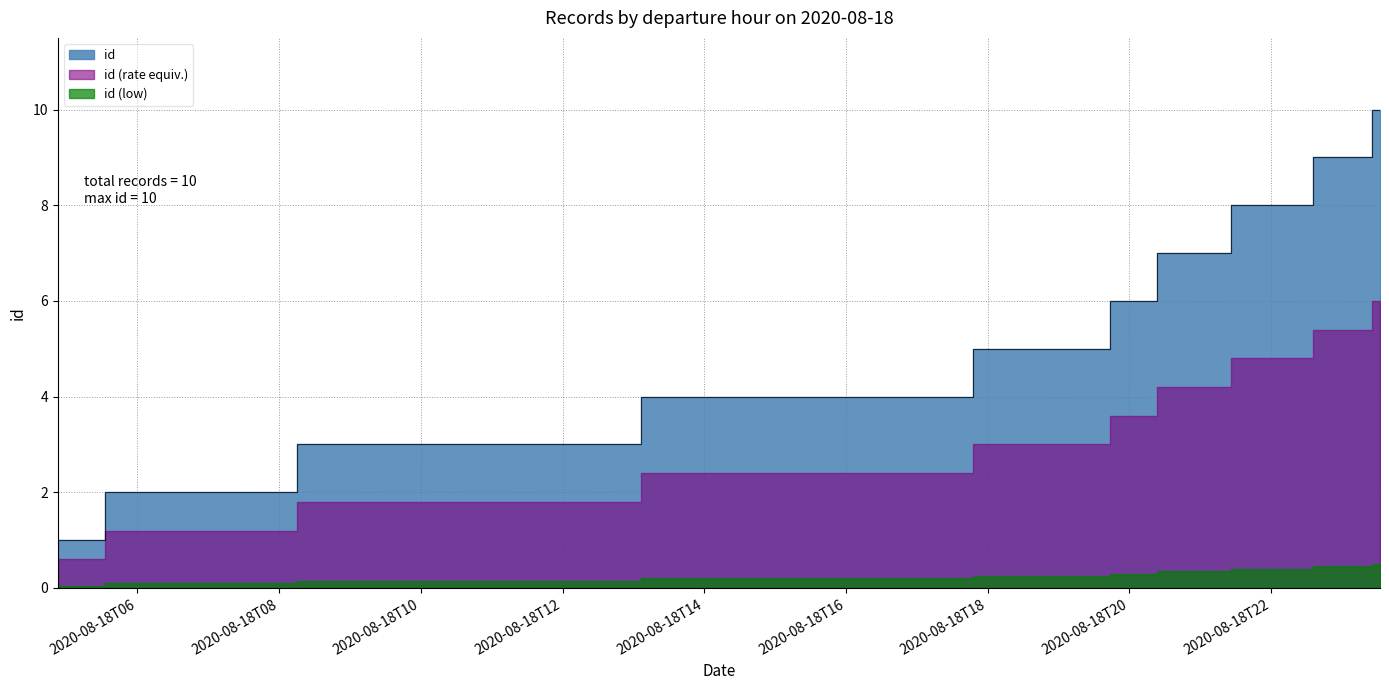

Is it true that the value at 2020-08-18T19:46:23 is 9?

False